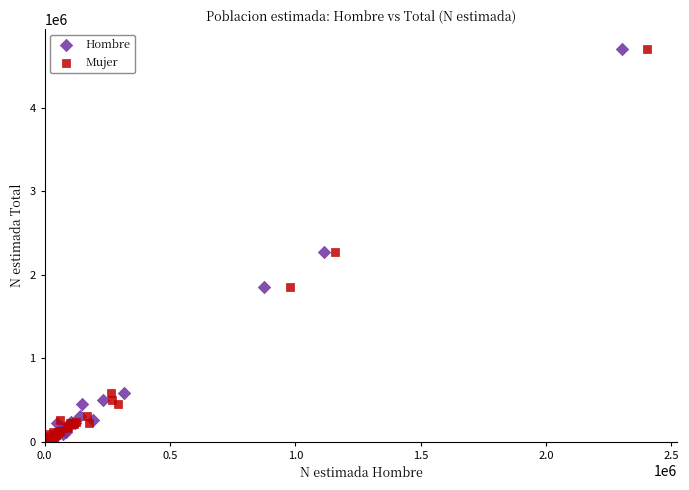

What are all the series names shown in the legend?

Hombre, Mujer